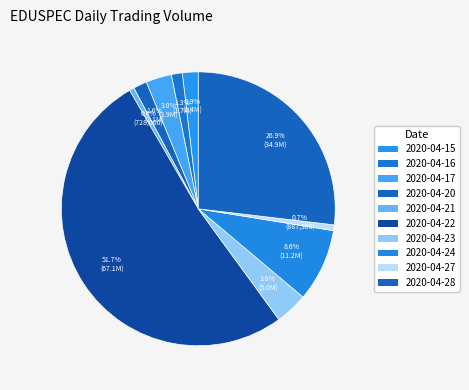

How many segments does this pie chart have?

10